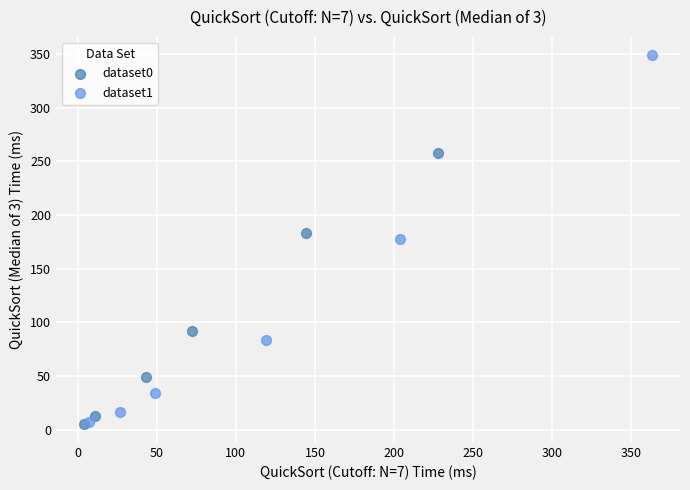

Which series has the largest Y range (max minus min)?

dataset1